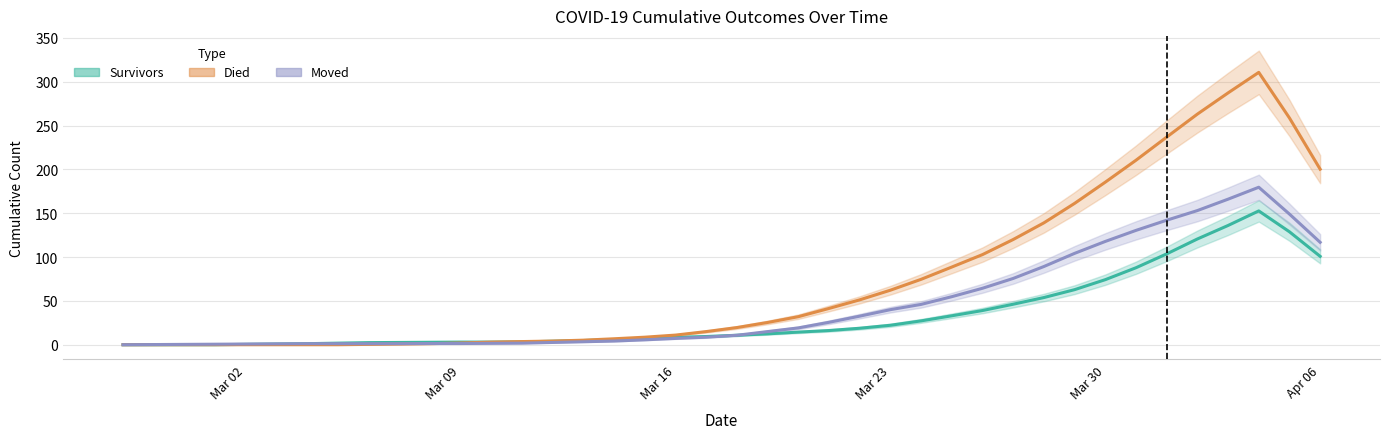

True or false: survivors has more than 2 interior local peaks.

False